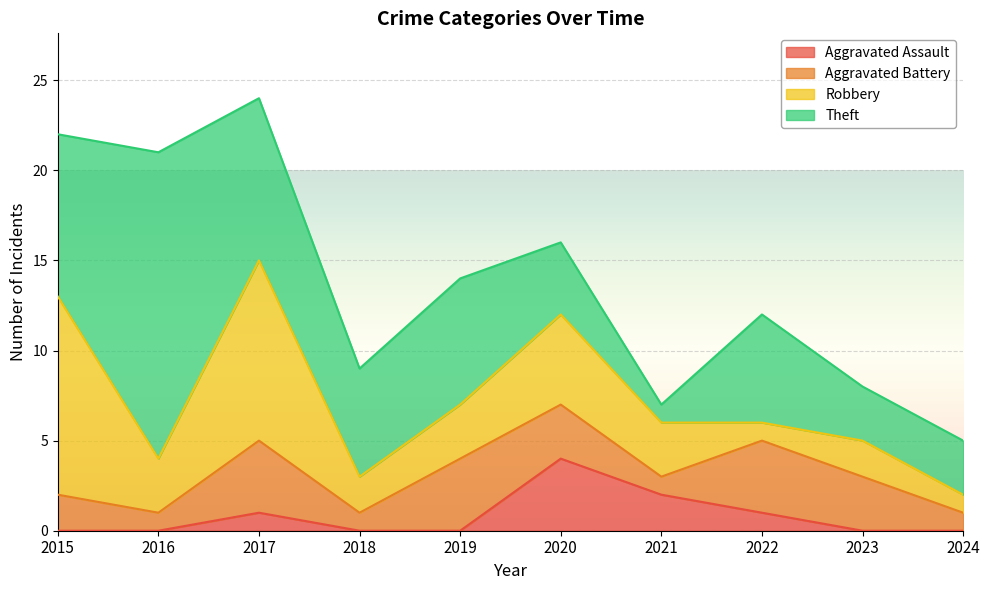

Which category has the highest value in the Aggravated Battery series?

2017